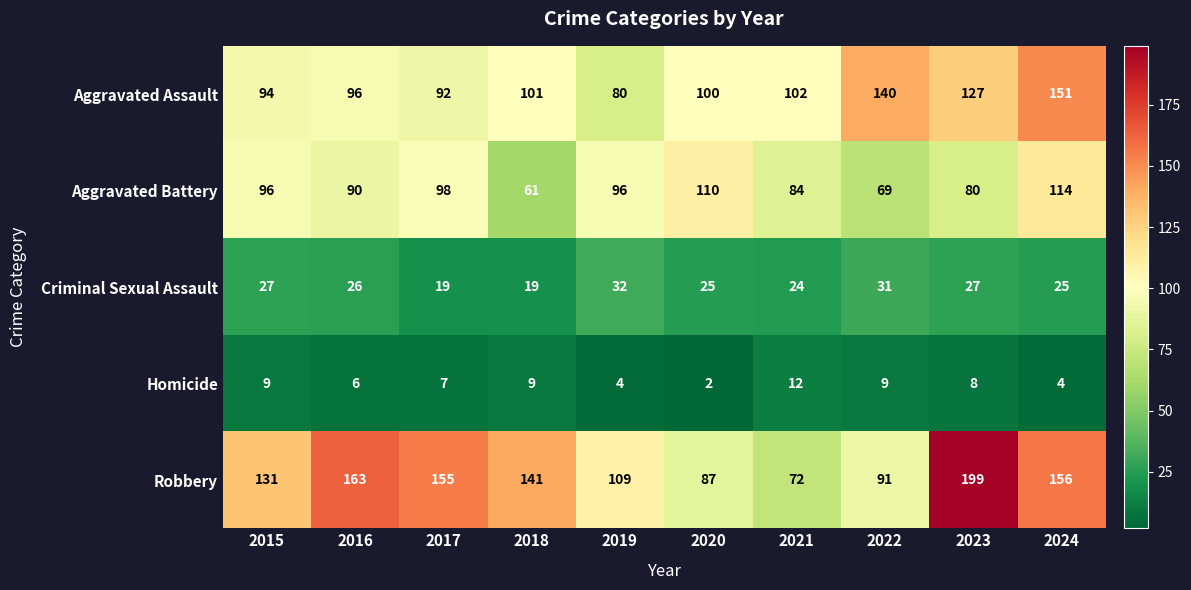

What is the sum of the Aggravated Battery values at 2019 and 2018?

157